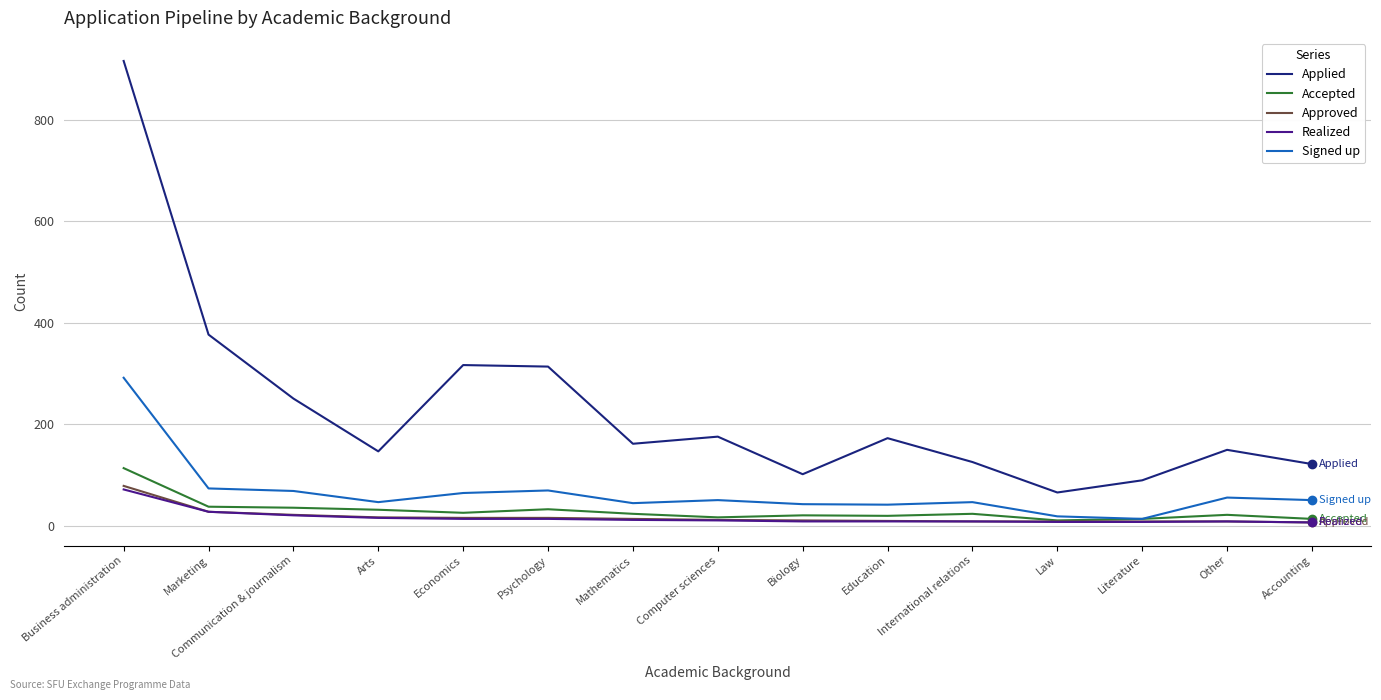

Count the number of categories in the chart.

15